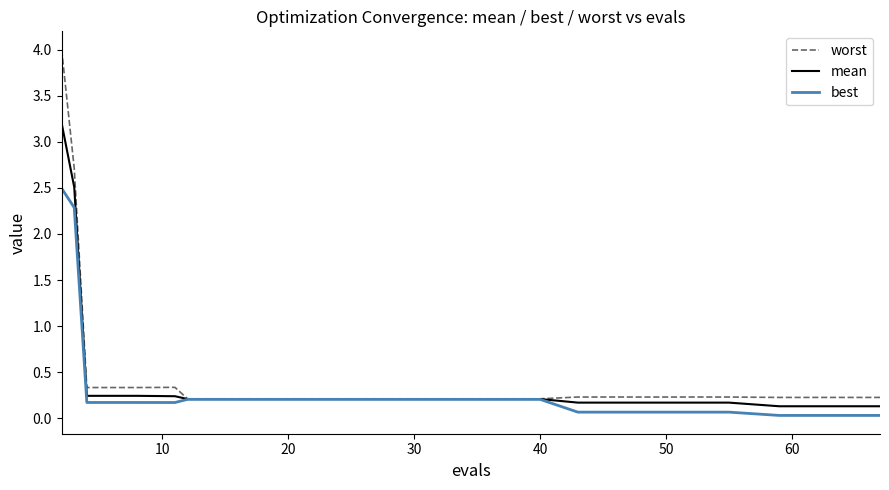

Which series has the largest range (max minus min)?

worst